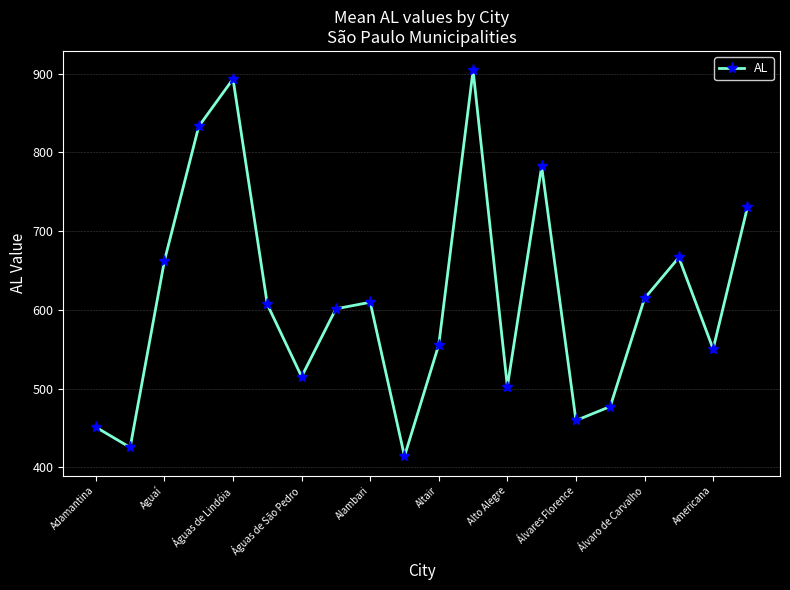

What is the smallest value displayed?

414.2